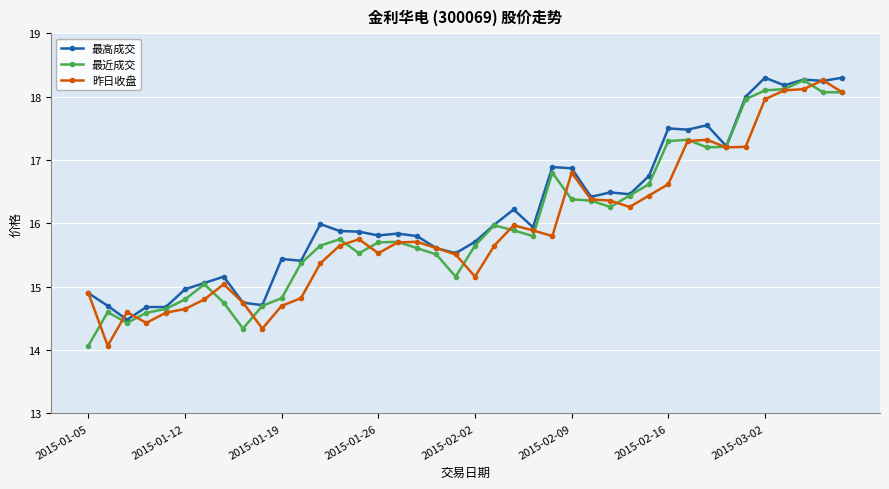

What is the value of the 最高成交 point at the 35th from the left?

18.0